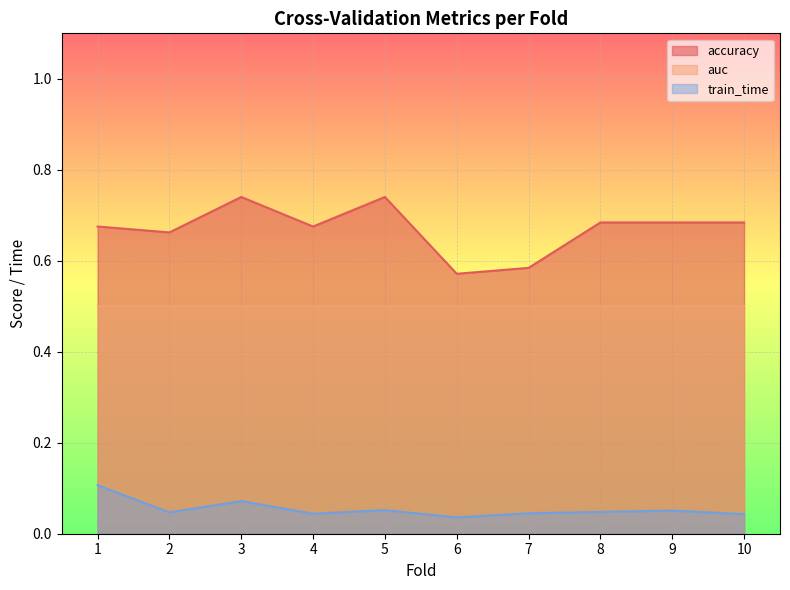

At how many categories does at least one series exceed 0?

10